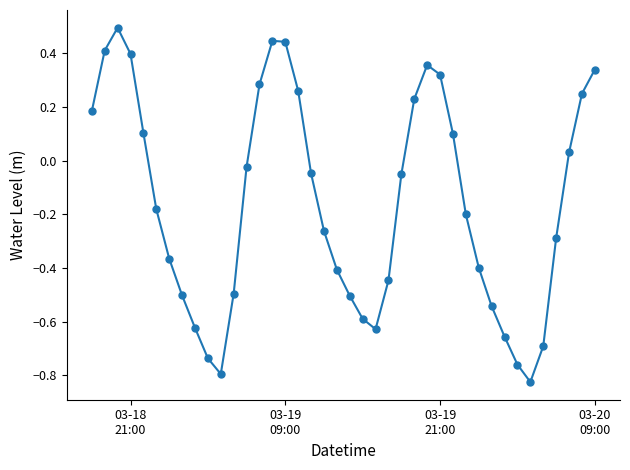

What is the value of the 5th point from the left?

0.1